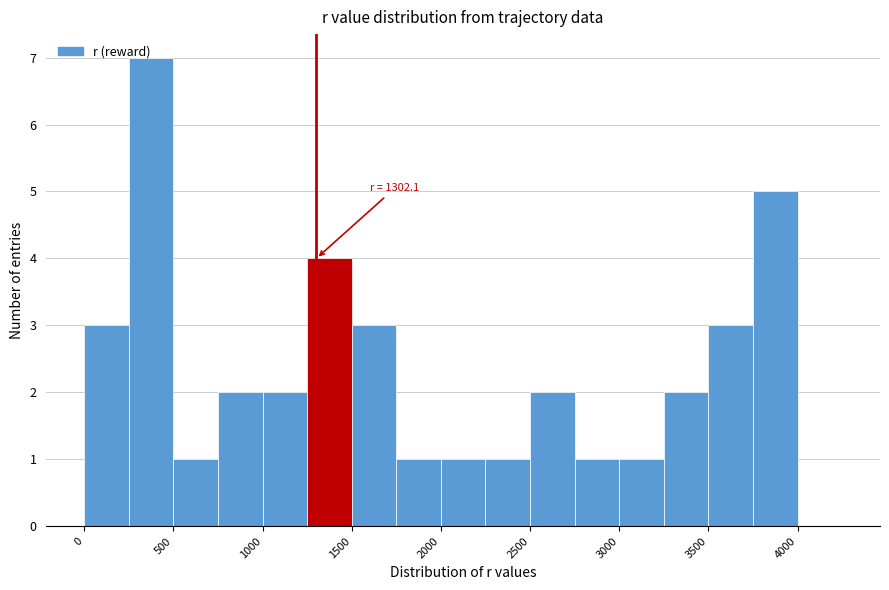

Over which range of the x-axis is the bar tallest?

250 to 500